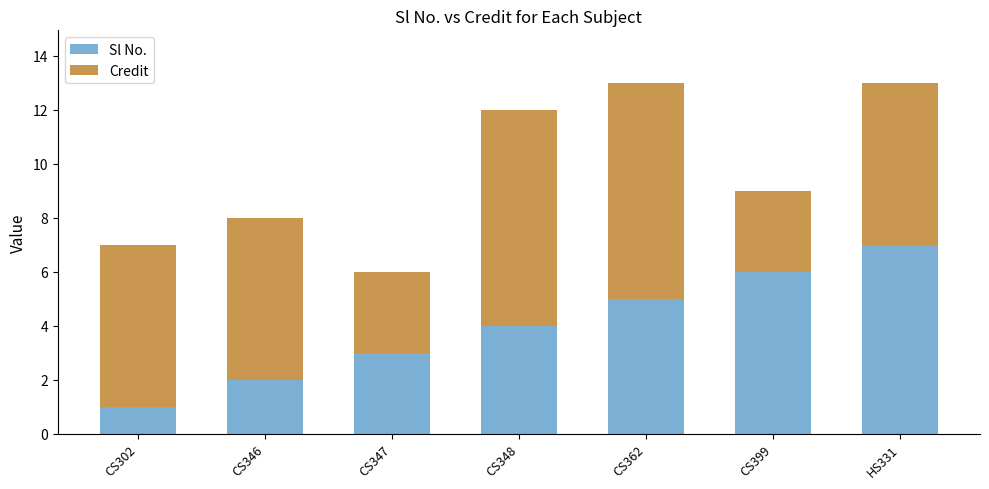

Which category has the lowest value in the Sl No. series?

CS302